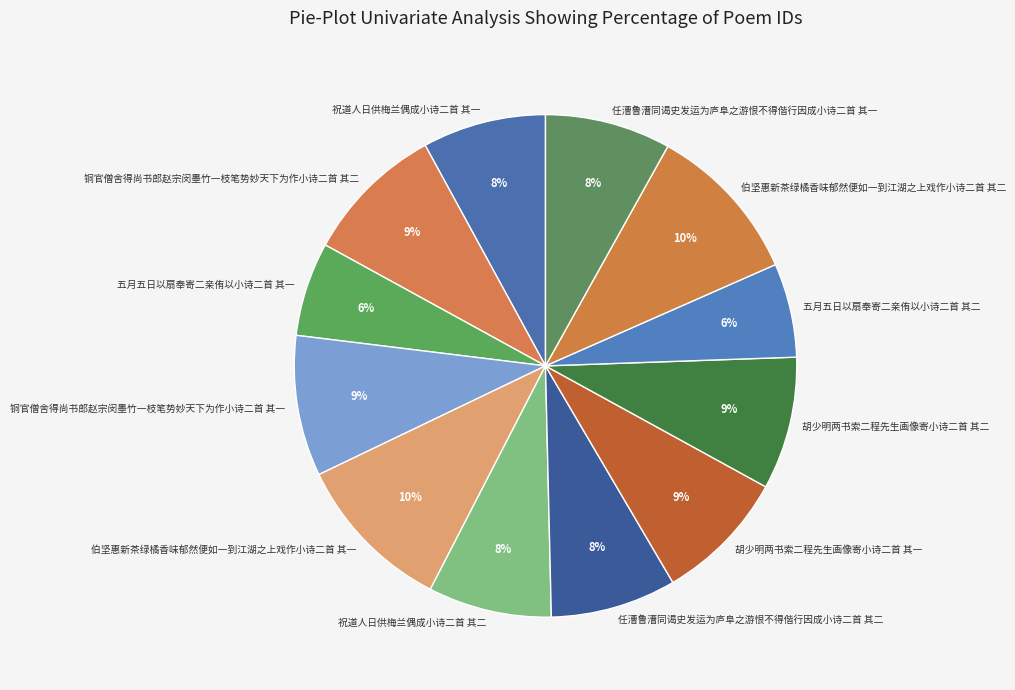

To the nearest percent, what is the average slice percentage?

8%